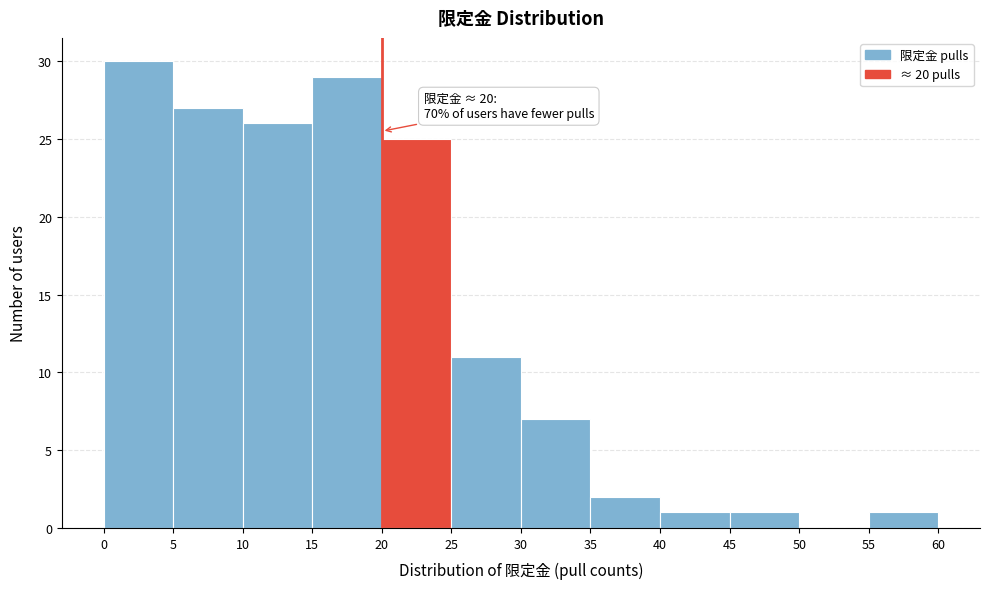

Over which range of the x-axis is the bar tallest?

0 to 5